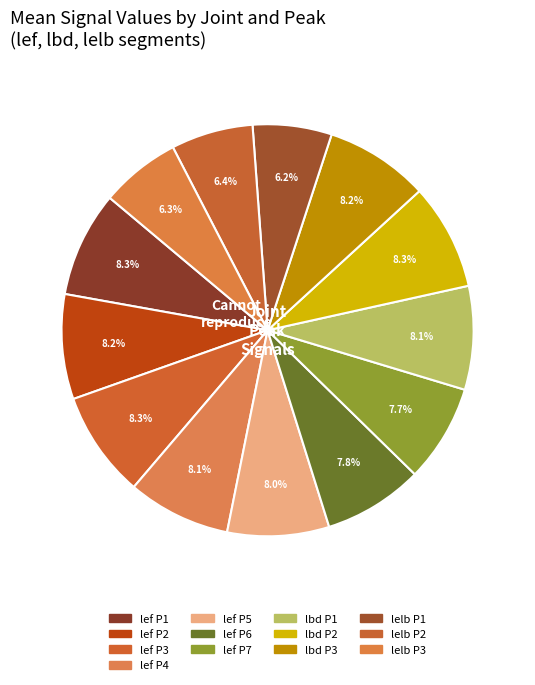

How many segments does this pie chart have?

13